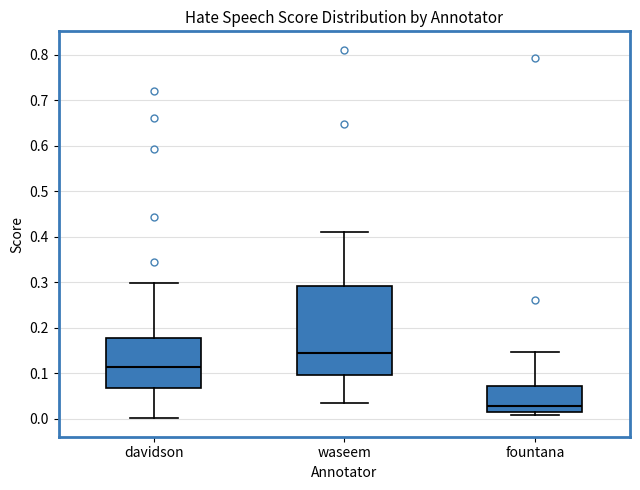

Which box's median line is the lowest?

fountana